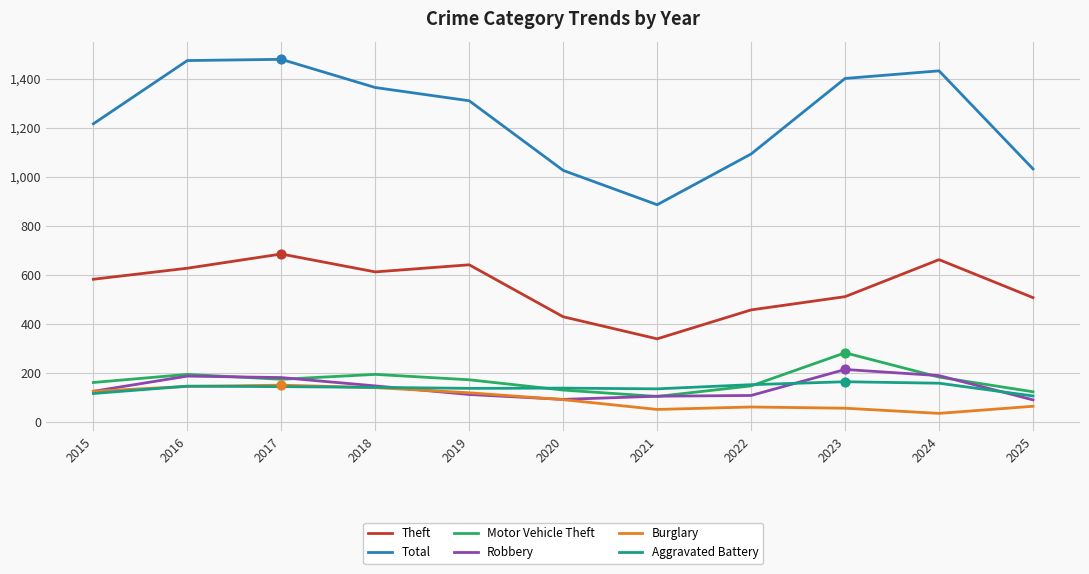

Which series has the largest total across all categories?

Total